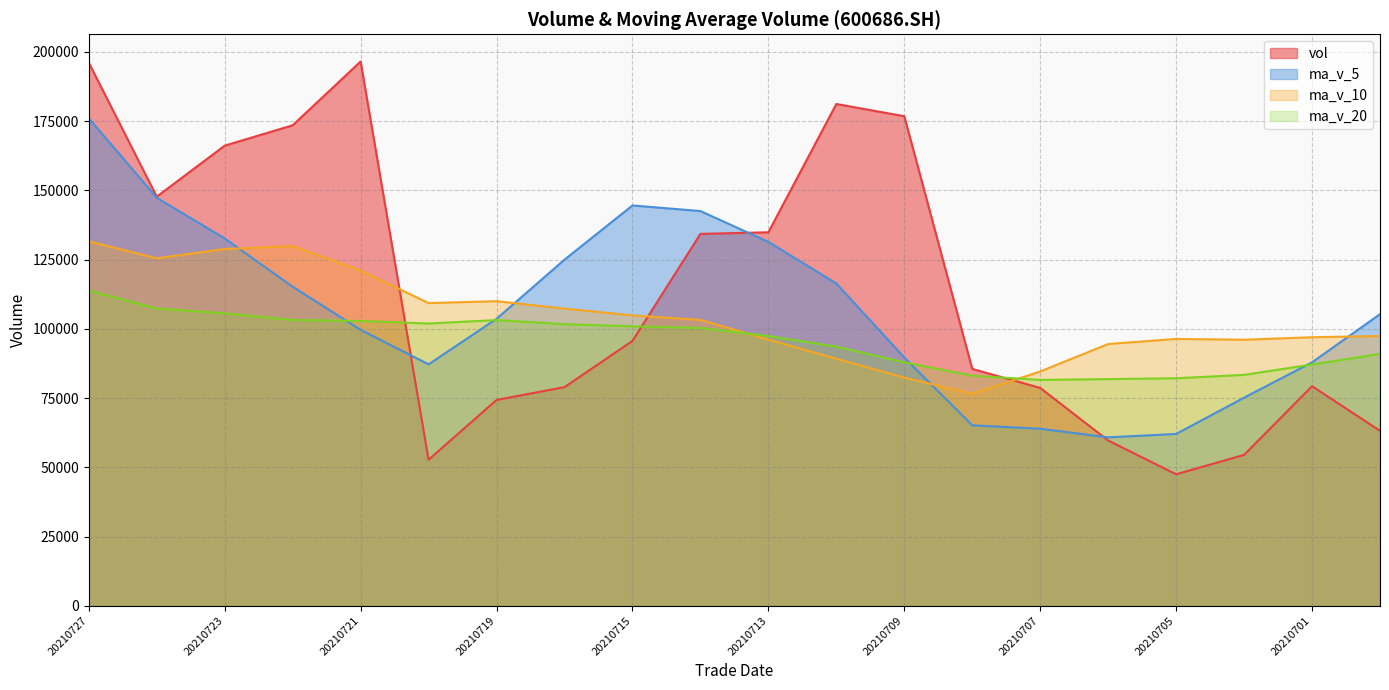

What is the difference between the maximum and minimum values in the ma_v_5 series?

115199.4